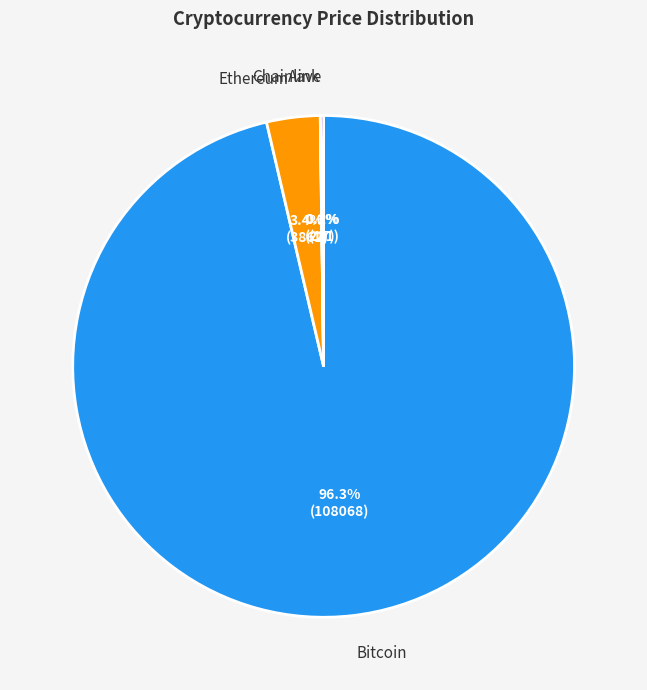

Which category has the biggest portion of the pie?

Bitcoin